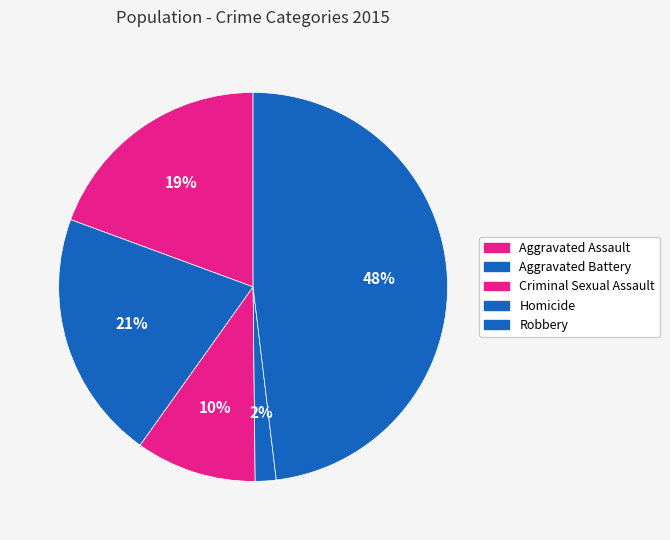

To the nearest percent, what is the average slice percentage?

20%